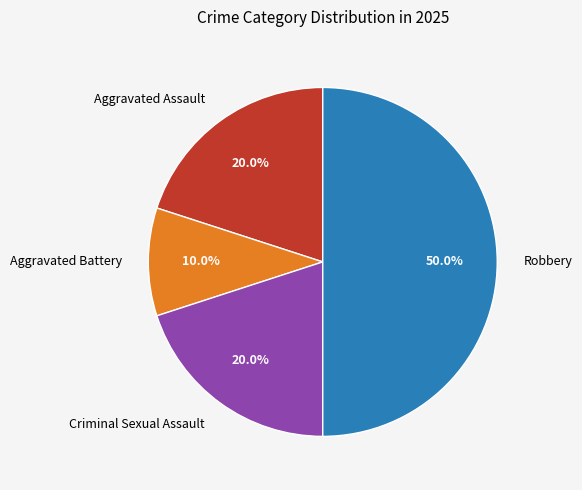

What percentage is the Aggravated Battery slice, to the nearest percent?

10%